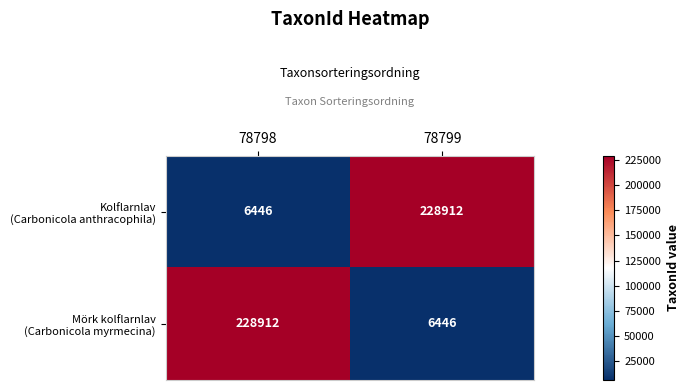

What is the greatest value displayed?

228912